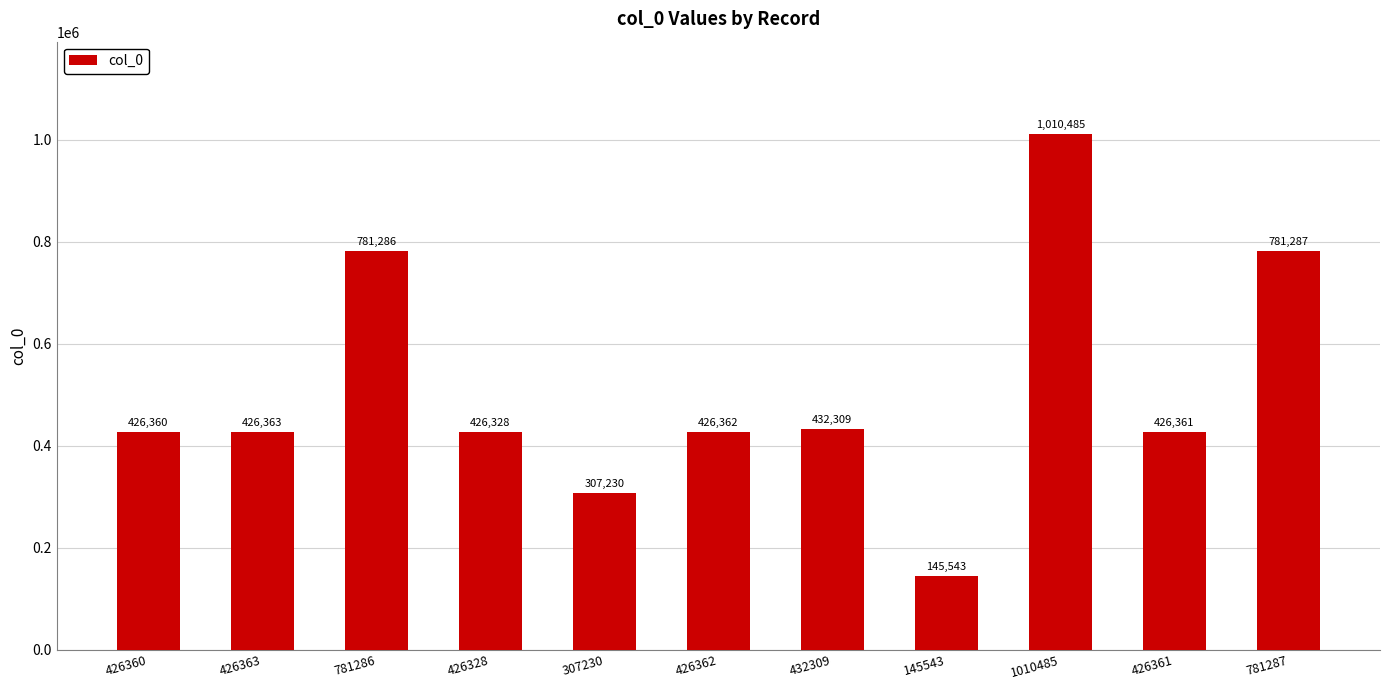

What is the difference between the values at 426362 and 781286?

354924